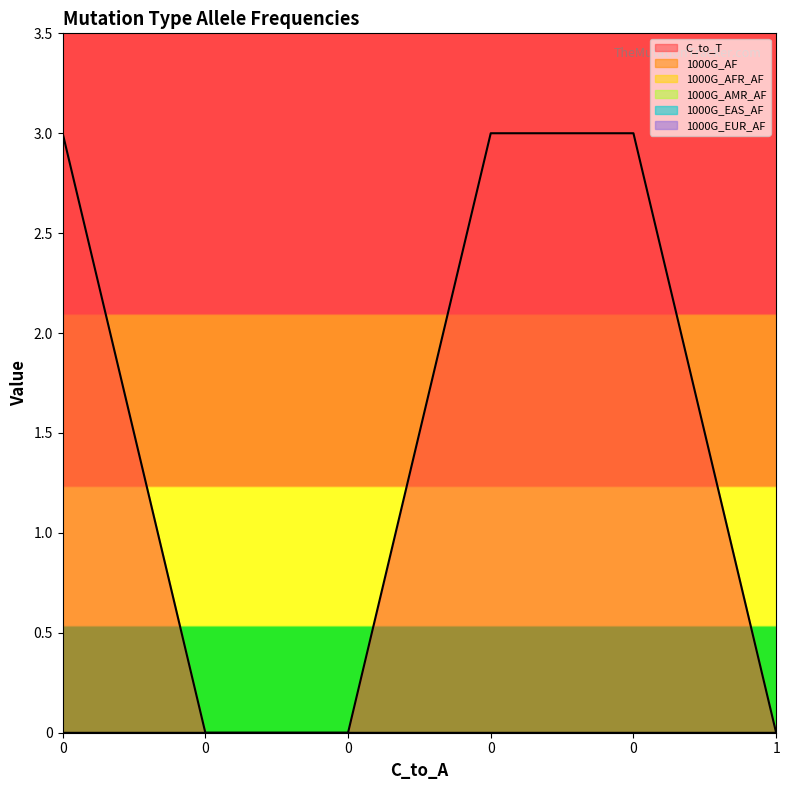

Reading left to right, extract all data points from this chart.

C_to_T: 3	0	0	3	3	0
1000G_AF: 0	0	0	0	0	0
1000G_AFR_AF: 0	0	0	0	0	0
1000G_AMR_AF: 0	0	0	0	0	0
1000G_EAS_AF: 0	0	0	0	0	0
1000G_EUR_AF: 0	0	0	0	0	0